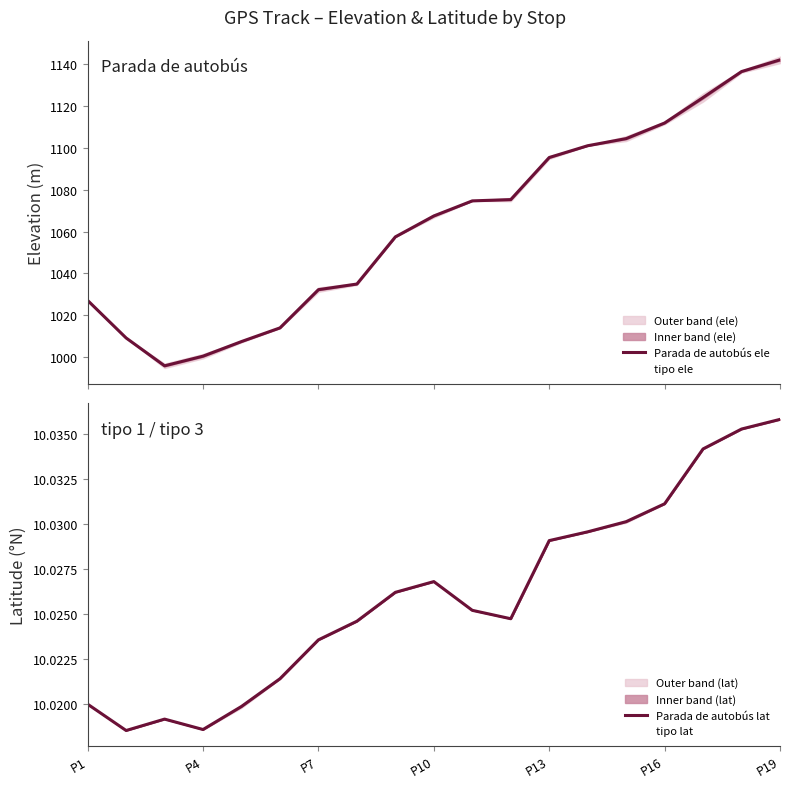

Does the chart have visible grid lines?

No